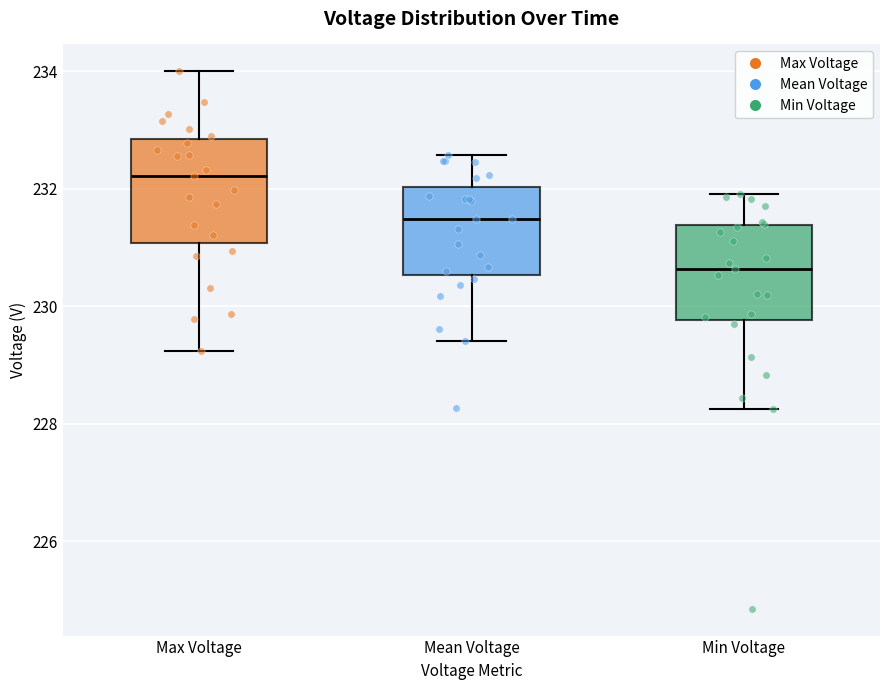

Which box's median line is the highest?

Max Voltage